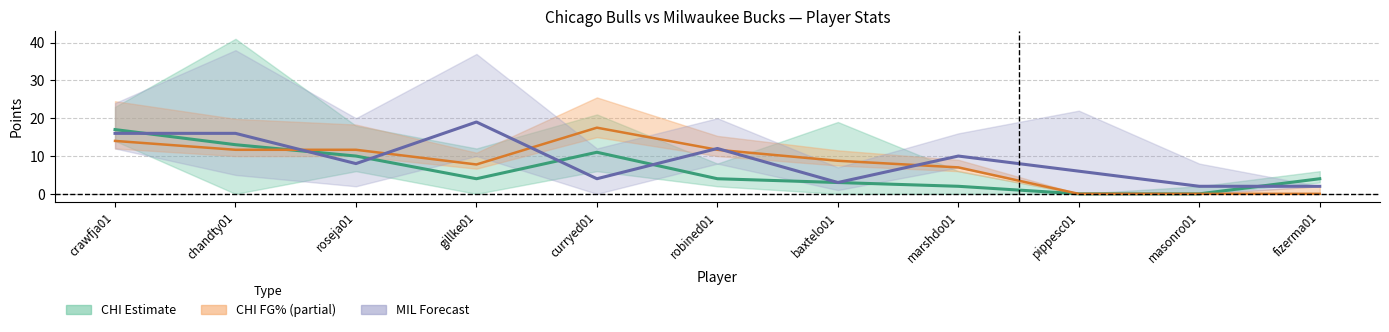

List the labels in order of CHI FG% ×35 value, smallest first.

pippesc01, masonro01, fizerma01, marshdo01, gillke01, baxtelo01, chandty01, roseja01, robined01, crawfja01, curryed01